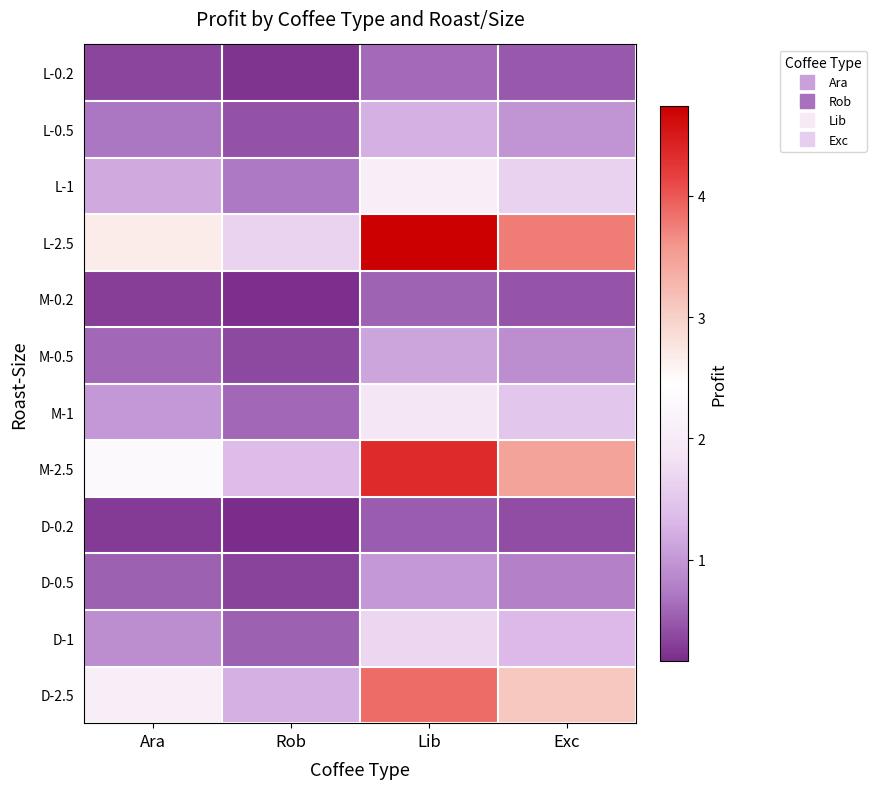

Reading left to right, extract all data points from this chart.

L-0.2: Ara=0.3	Rob=0.2	Lib=0.6	Exc=0.5
L-0.5: Ara=0.7	Rob=0.4	Lib=1.2	Exc=1.0
L-1: Ara=1.2	Rob=0.7	Lib=2.1	Exc=1.6
L-2.5: Ara=2.7	Rob=1.6	Lib=4.7	Exc=3.8
M-0.2: Ara=0.3	Rob=0.2	Lib=0.6	Exc=0.5
M-0.5: Ara=0.6	Rob=0.4	Lib=1.1	Exc=0.9
M-1: Ara=1.0	Rob=0.6	Lib=1.9	Exc=1.5
M-2.5: Ara=2.3	Rob=1.4	Lib=4.4	Exc=3.5
D-0.2: Ara=0.3	Rob=0.2	Lib=0.5	Exc=0.4
D-0.5: Ara=0.5	Rob=0.3	Lib=1.0	Exc=0.8
D-1: Ara=0.9	Rob=0.5	Lib=1.7	Exc=1.3
D-2.5: Ara=2.1	Rob=1.2	Lib=3.9	Exc=3.1